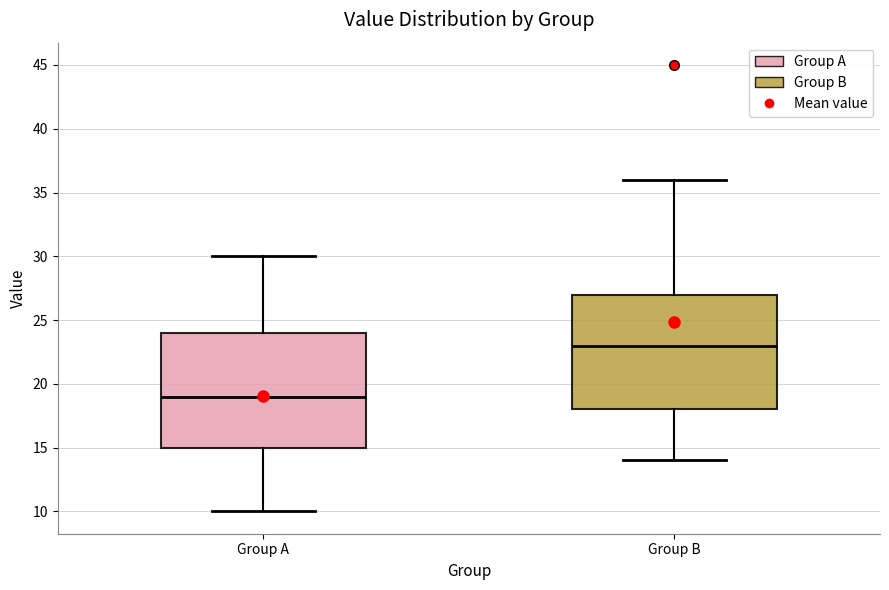

Which box's median line is the lowest?

Group A